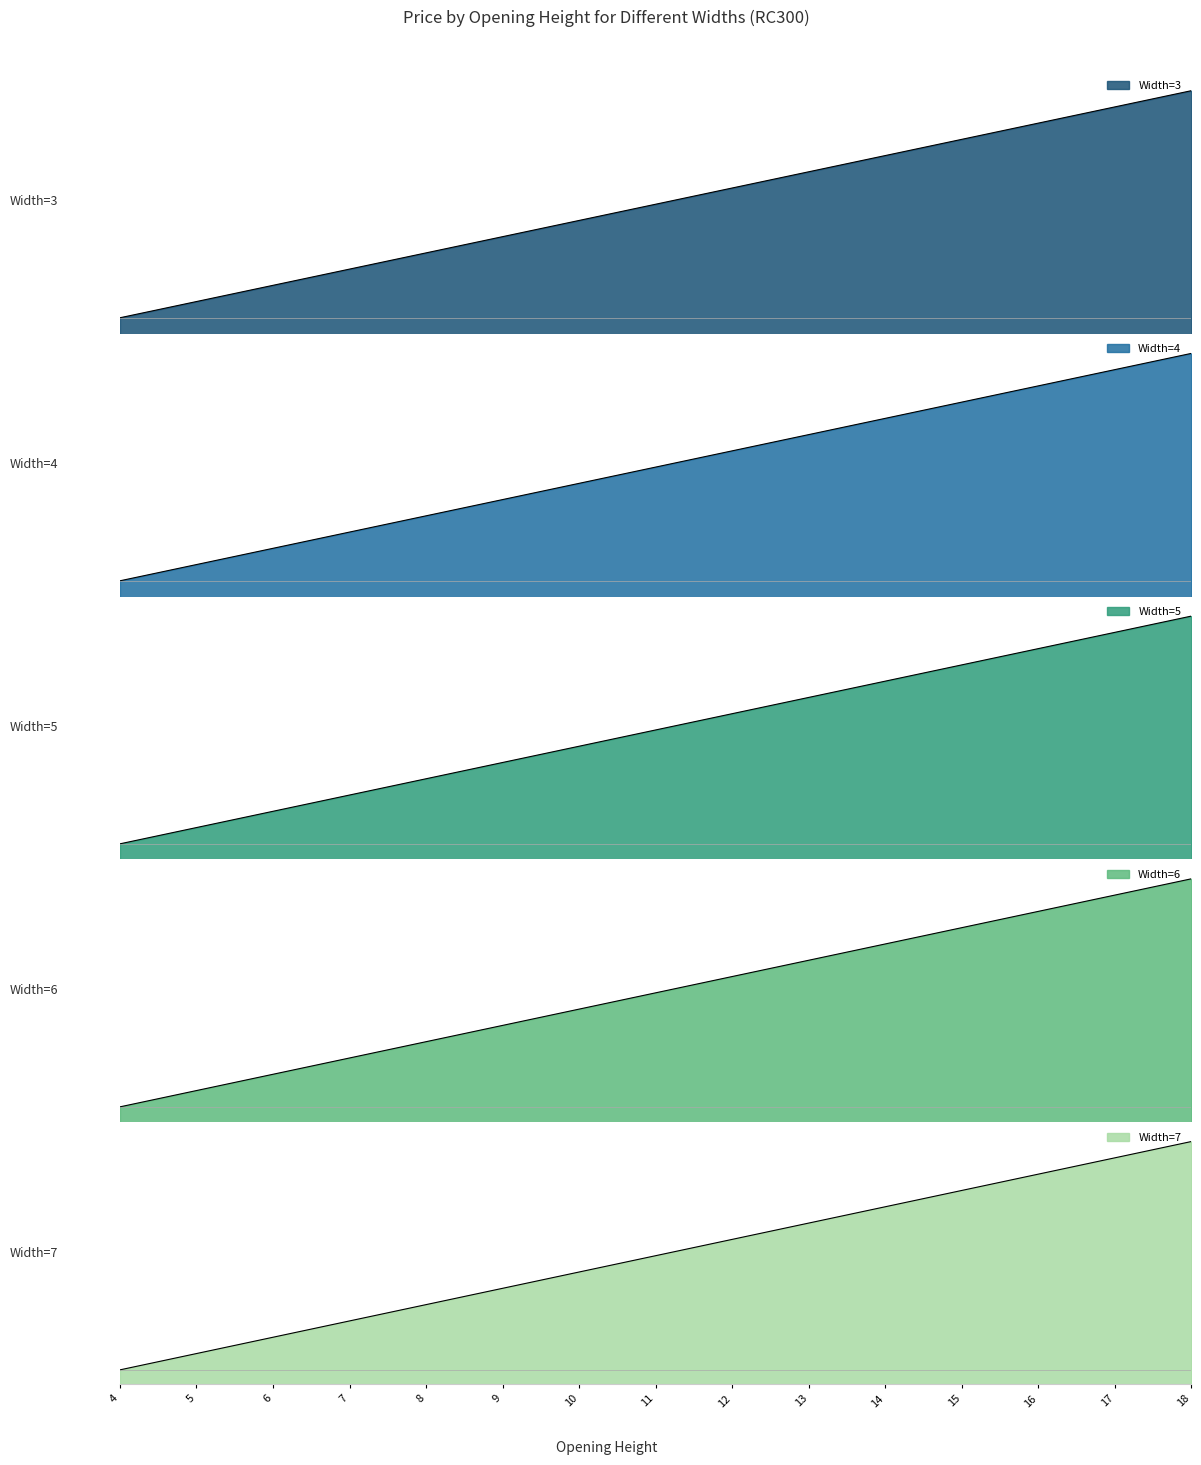

True or false: Width=7 and Width=6 cross at least once.

False